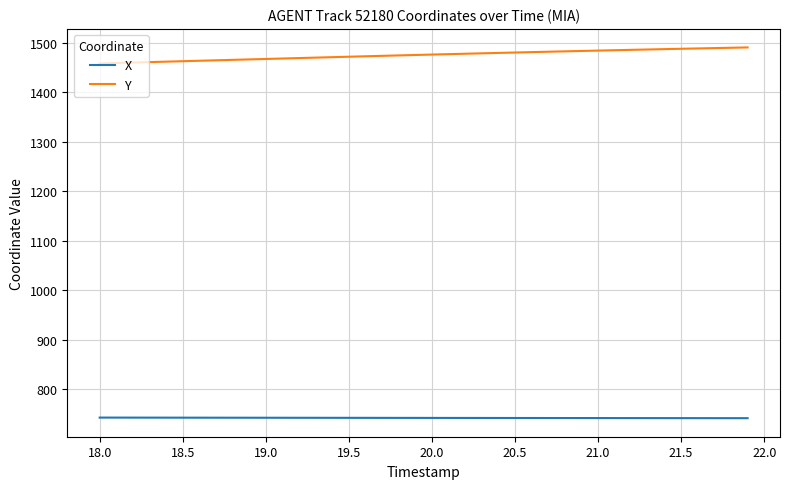

What is the minimum value for Y?

1458.3